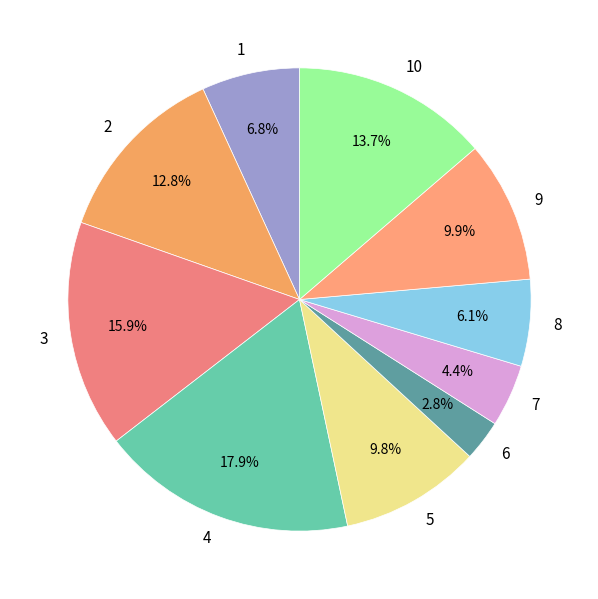

Is it true that 9 is 1% of the pie?

False